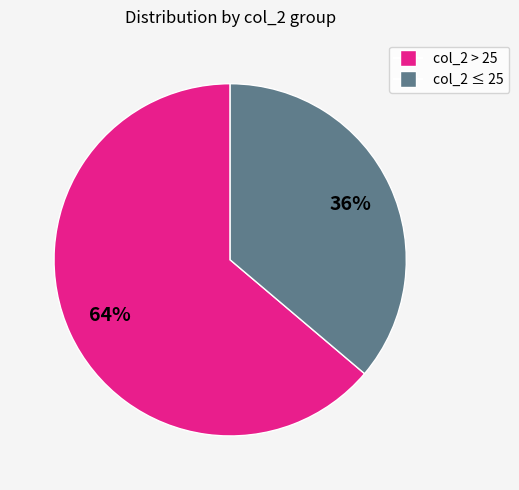

To the nearest percent, what percentage of the pie is col_2 ≤ 25?

36%